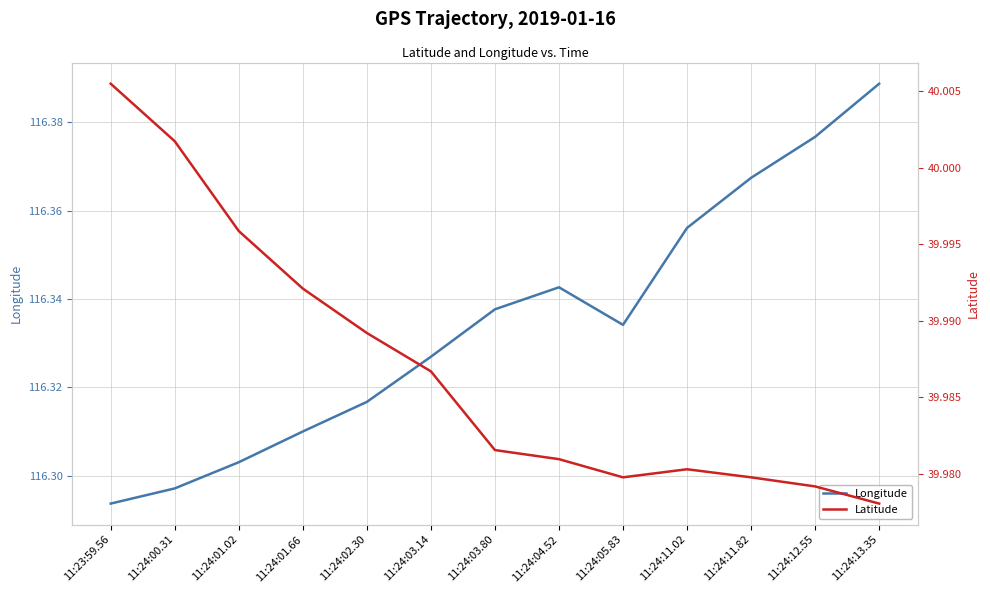

What is the label of the 8th point from the right?

11:24:03.14